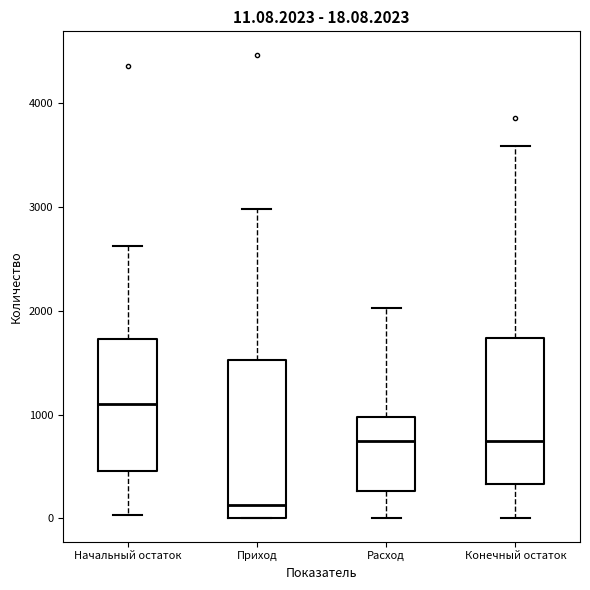

Which box is the tallest, from its lower edge to its upper edge?

Приход